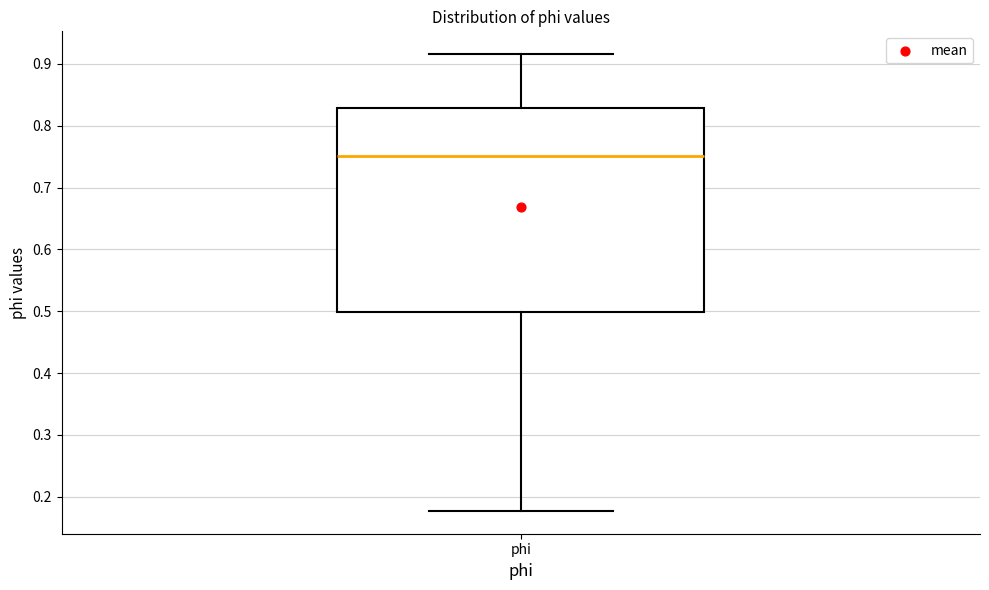

Transcribe this box plot: give where the median line is, the range the box spans, and where the two whiskers end, as read against the y-axis. The values are not printed on the chart, so give them approximately, as read against the axis.

median 0.75, box 0.50 to 0.83, whiskers 0.18 to 0.92